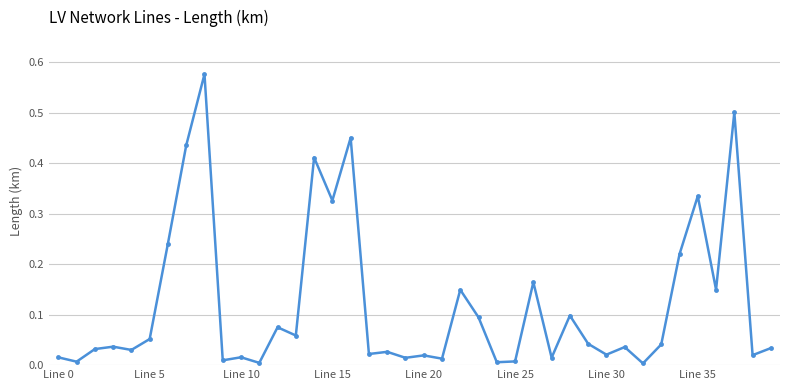

True or false: there are more than 0 points higher than both neighbors.

True